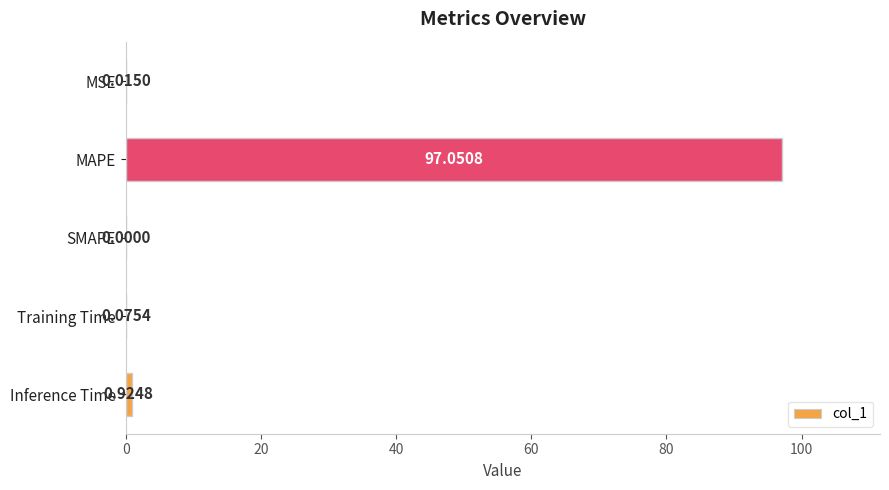

Which has a higher value, Inference Time or SMAPE?

Inference Time